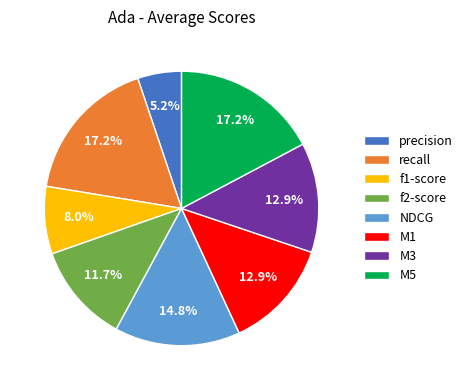

What is the smallest slice in the pie chart?

precision